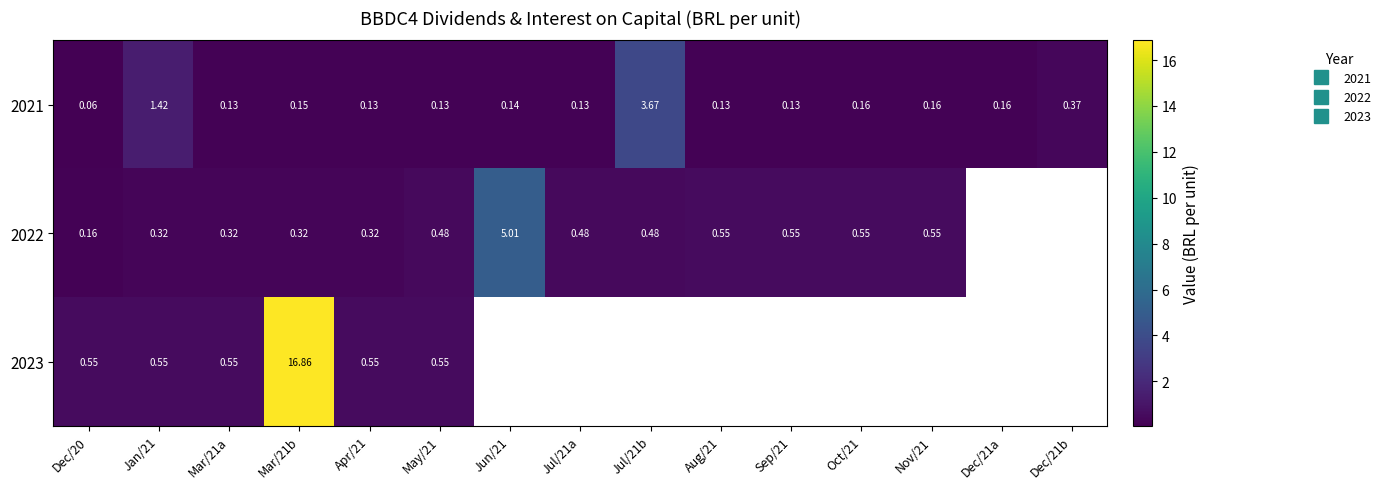

List the series in order of their peak value, lowest first.

2021, 2022, 2023